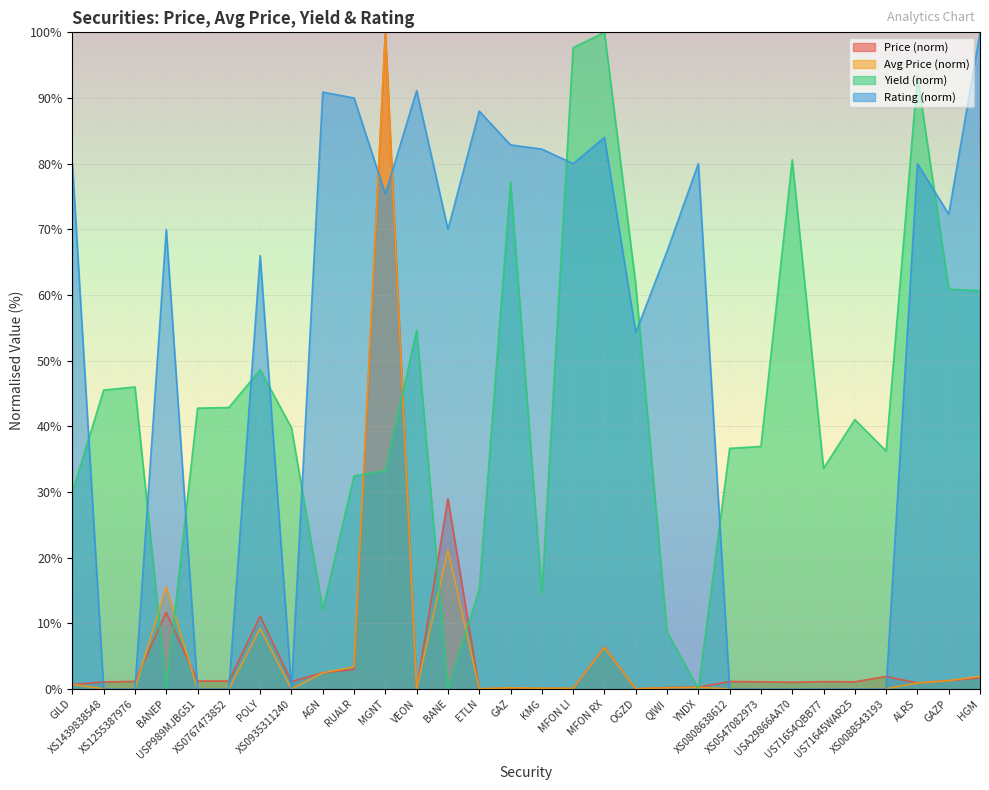

True or false: Price and Avg Price cross at least once.

True